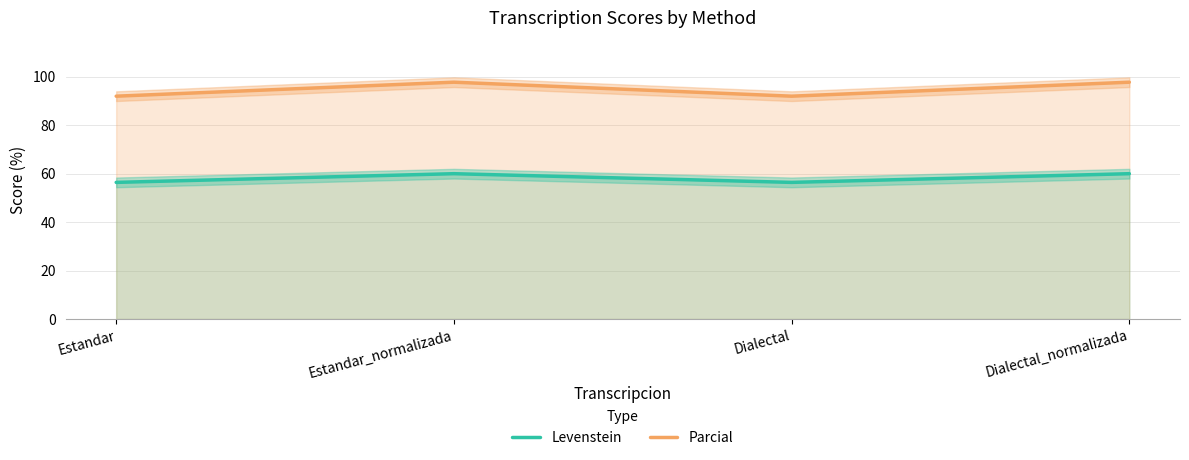

Reading right to left, list all the values displayed in this chart.

Levenstein: Dialectal_normalizada=60.0	Dialectal=56.4	Estandar_normalizada=60.0	Estandar=56.4
Parcial: Dialectal_normalizada=97.8	Dialectal=92.0	Estandar_normalizada=97.8	Estandar=92.0